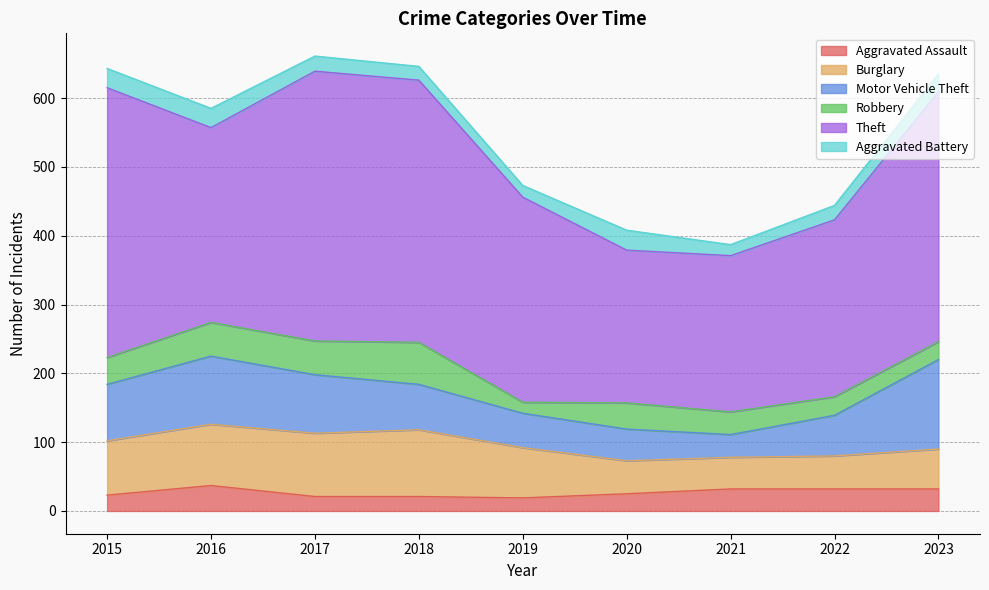

How many values in the Aggravated Assault series are below 25?

4